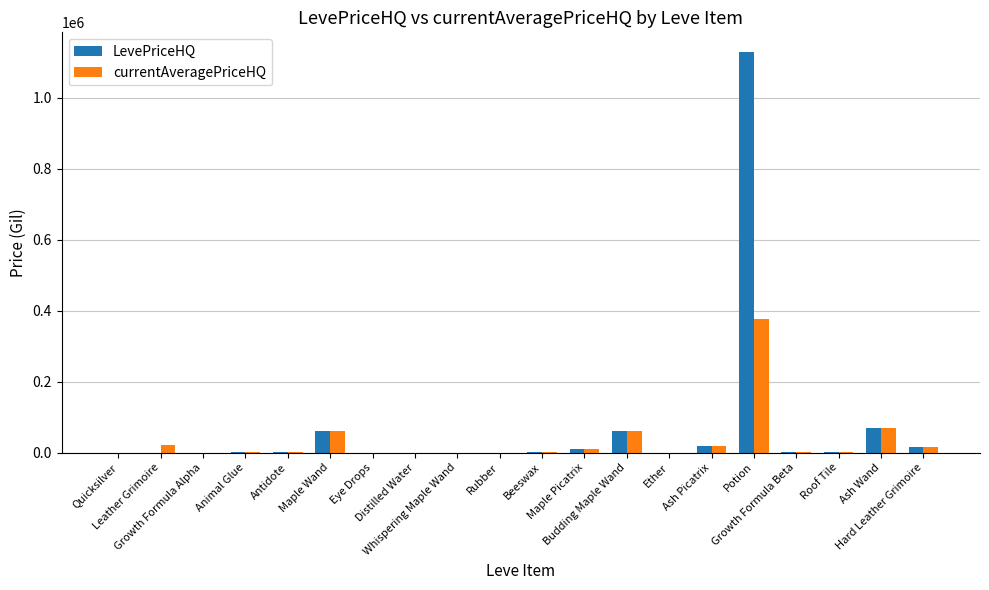

What is the sum of all LevePriceHQ values?

1362586.1